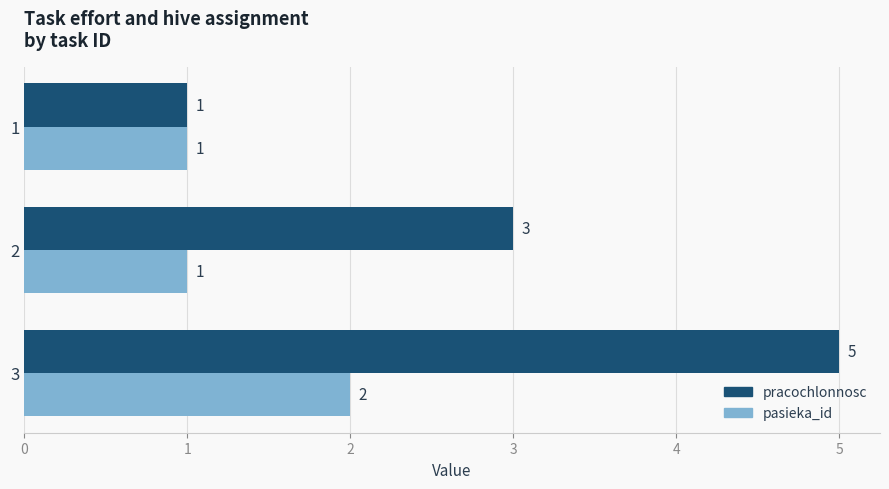

What is the sum of all pasieka_id values?

4